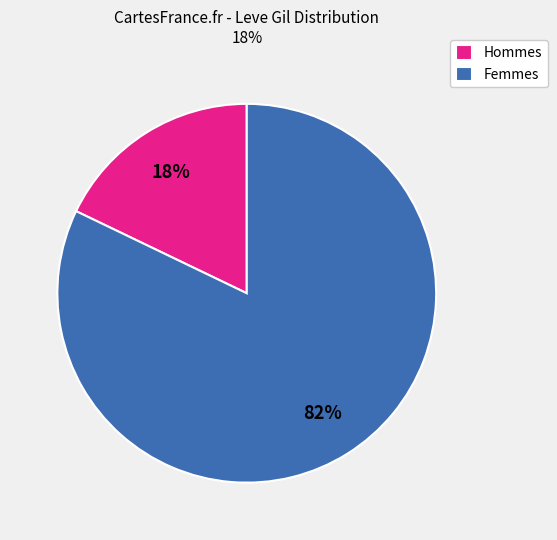

Is Hommes the majority of the pie?

No